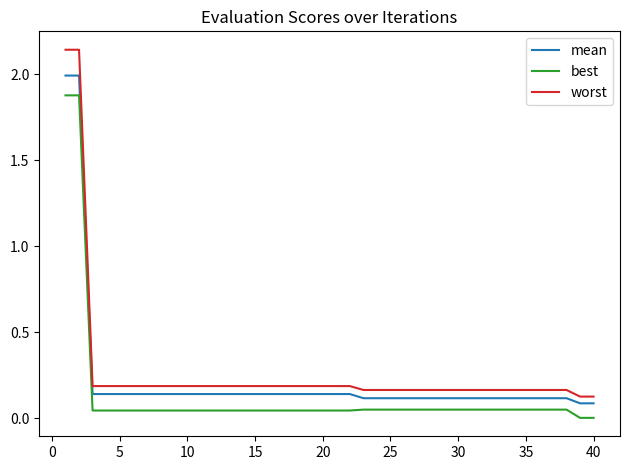

Which series has the widest spread of values?

worst